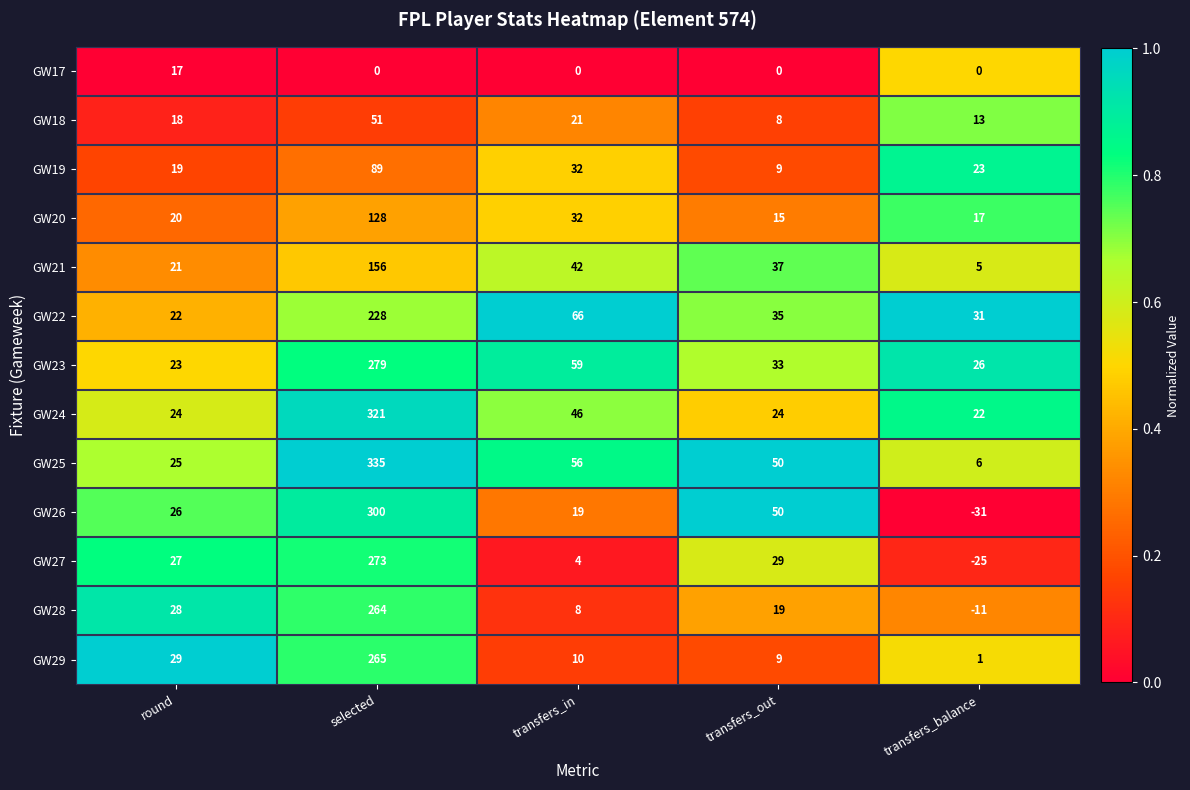

At which category is the sum across all series the highest?

selected